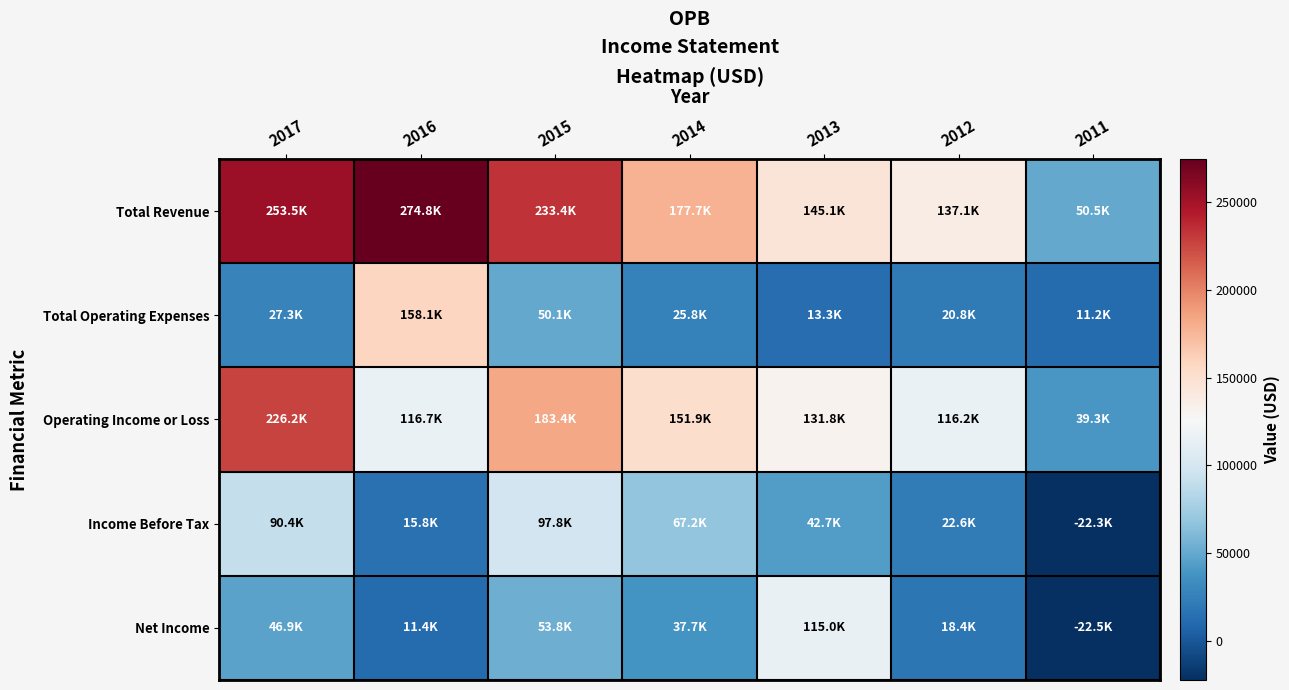

At which category is the sum across all series the highest?

2017